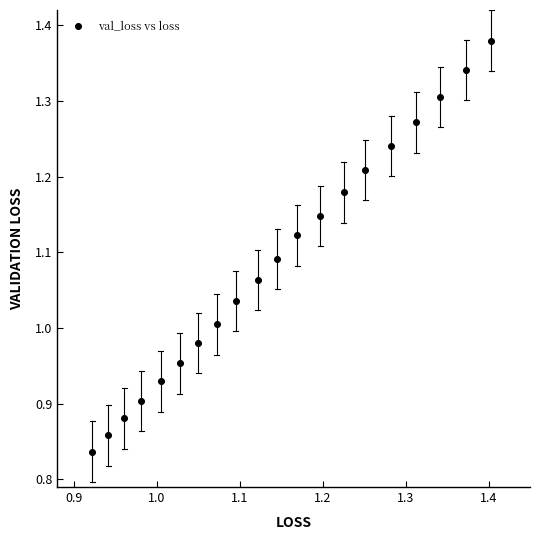

What is the range of X values (max minus min)?

0.5